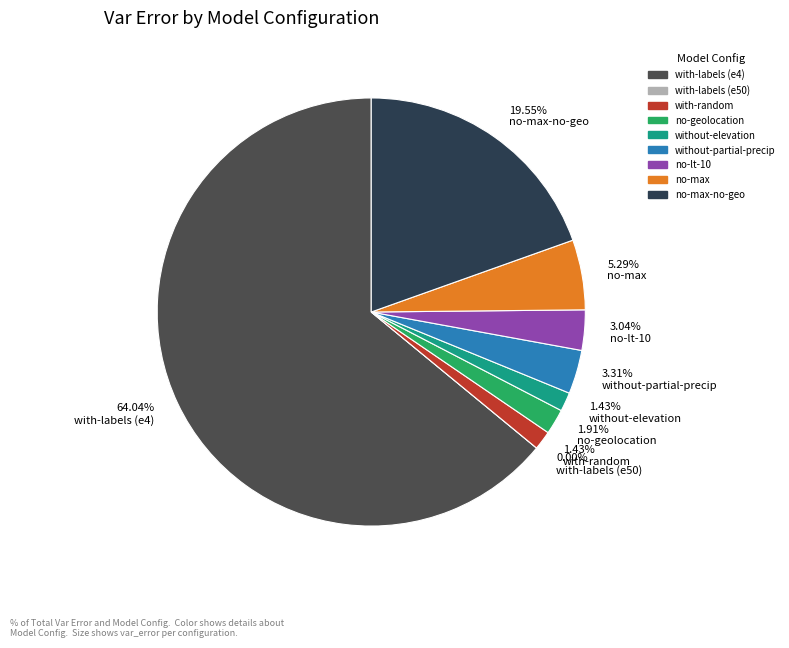

Which slice represents more than half of the pie?

with-labels (e4)